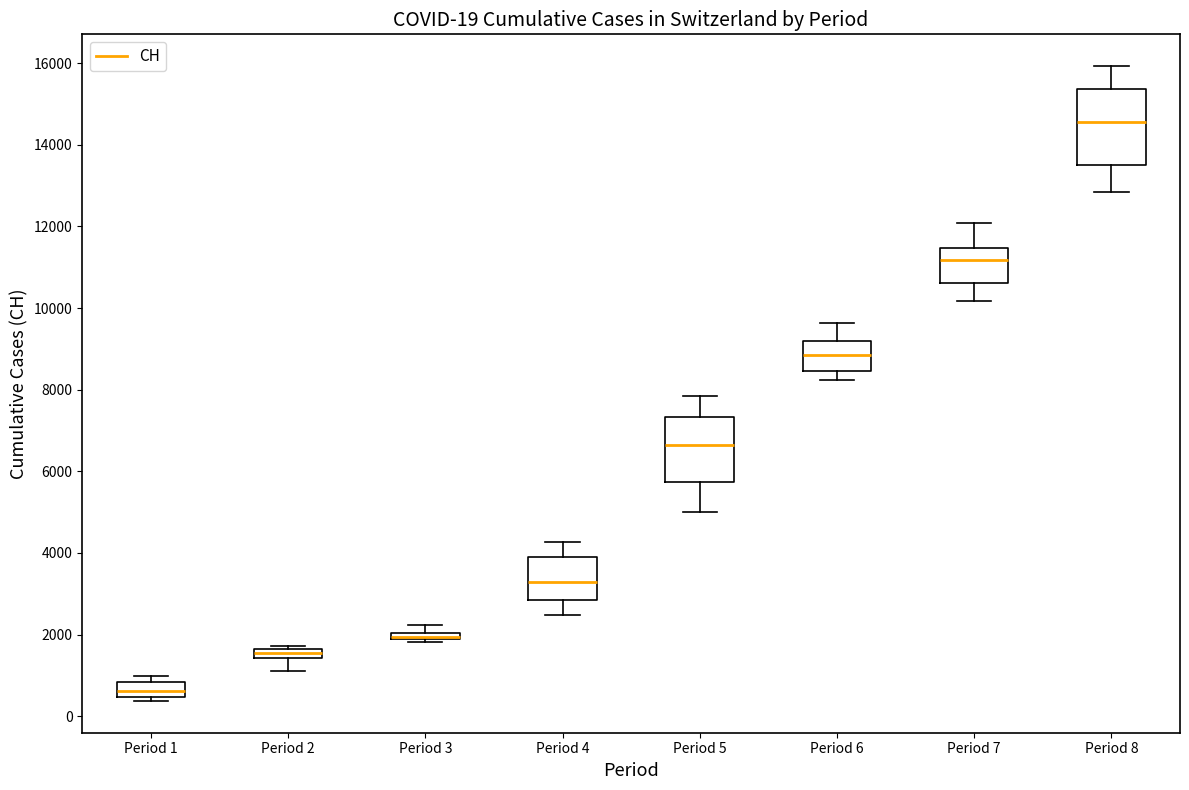

Which box is the tallest, from its lower edge to its upper edge?

Period 8